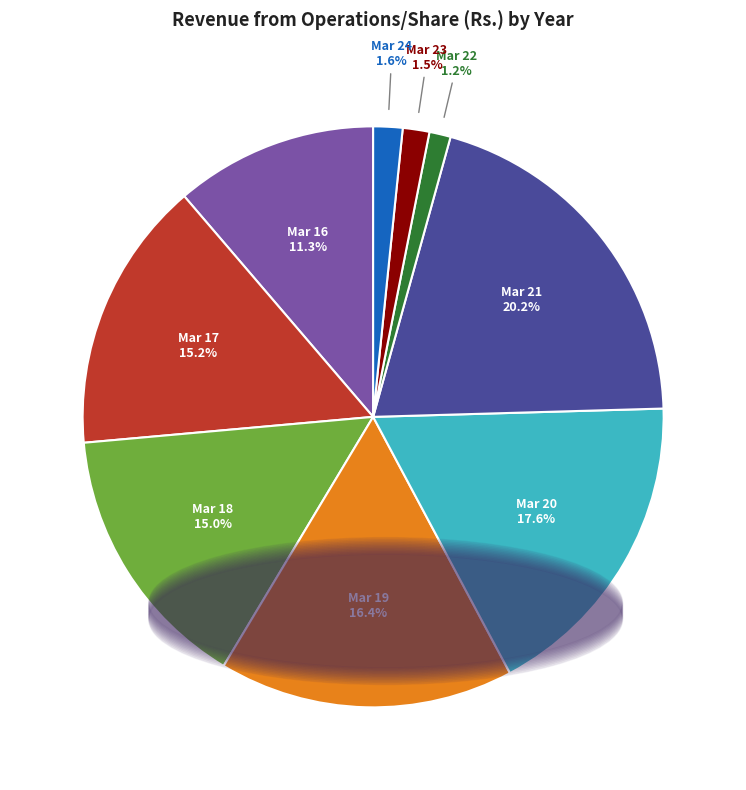

Which has a higher value, Mar 16 or Mar 20?

Mar 20